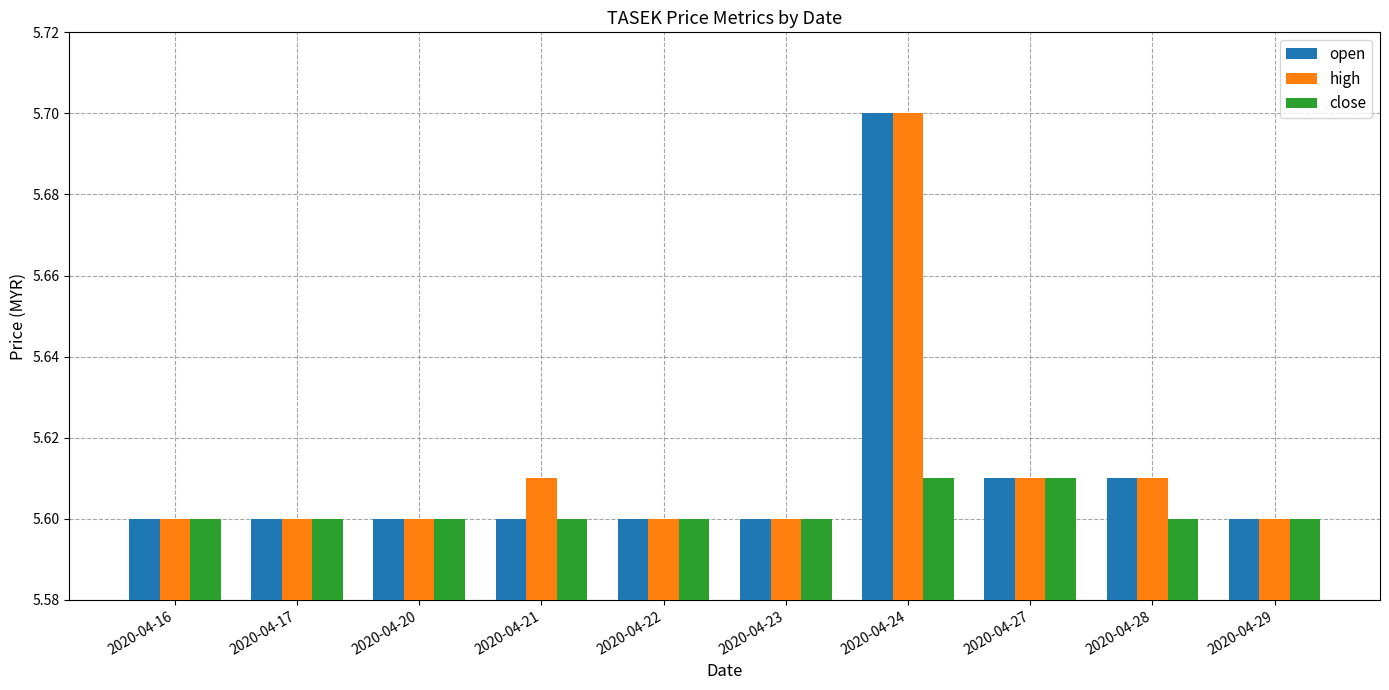

The value of high at 2020-04-23 is 5.6. True or false?

True